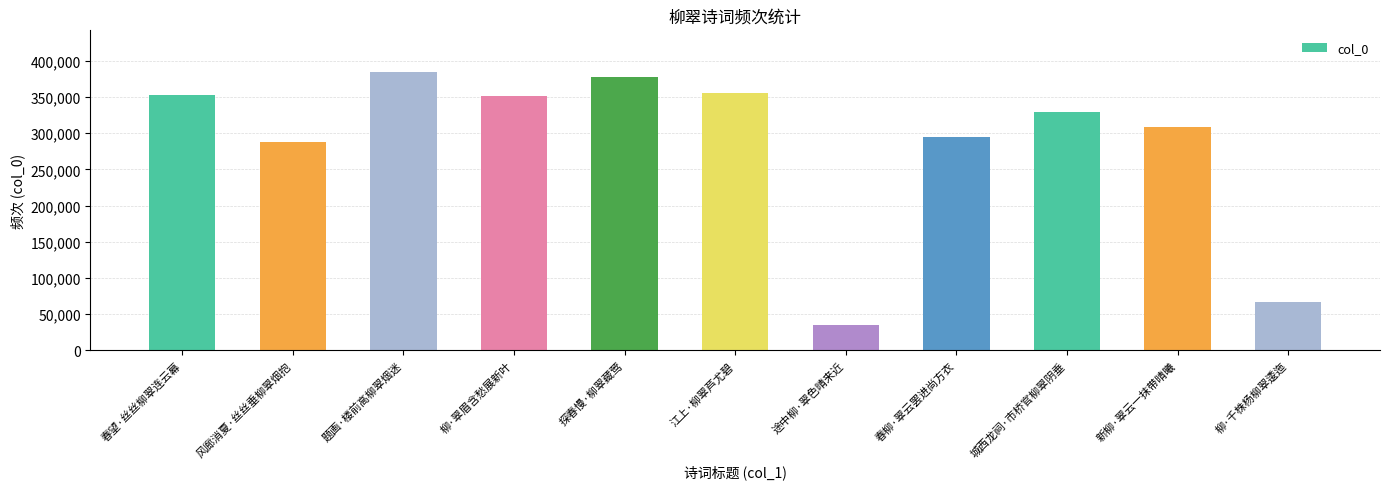

What is the value of the 1st bar from the left?

352725